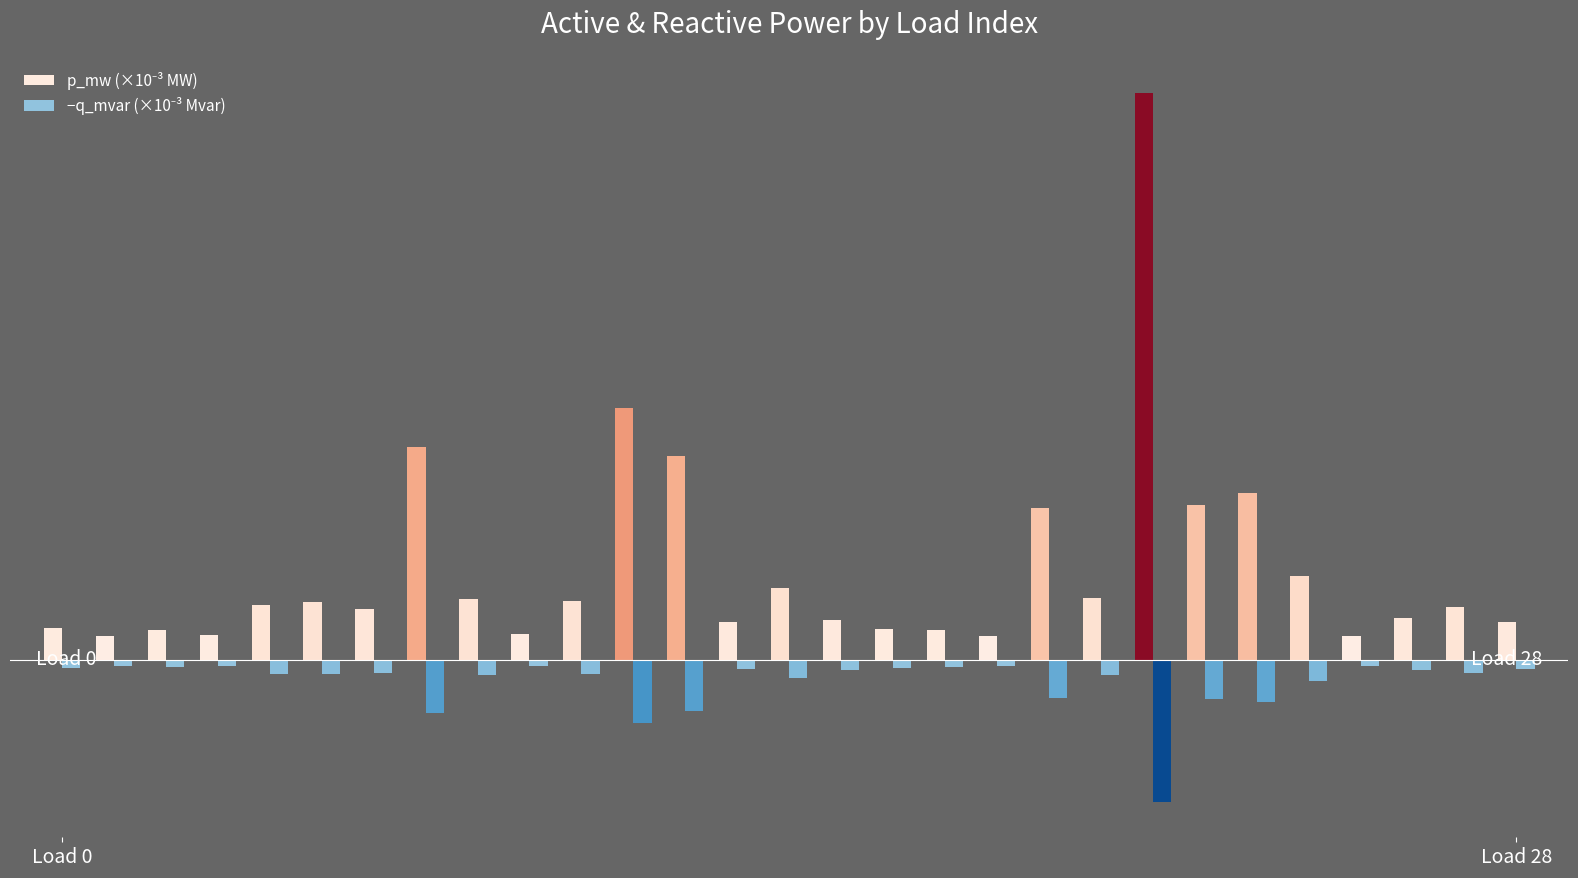

Are the bars horizontal?

No